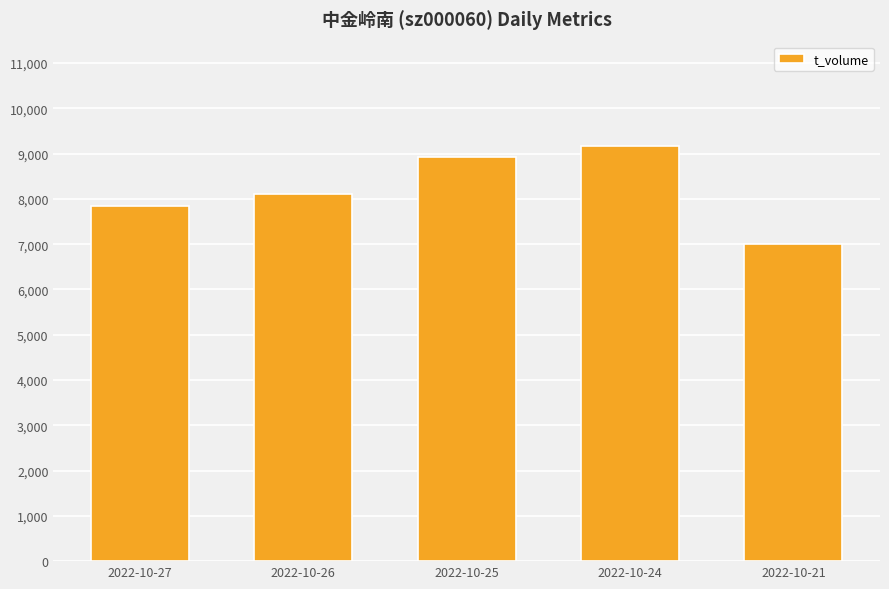

Are the bars horizontal?

No